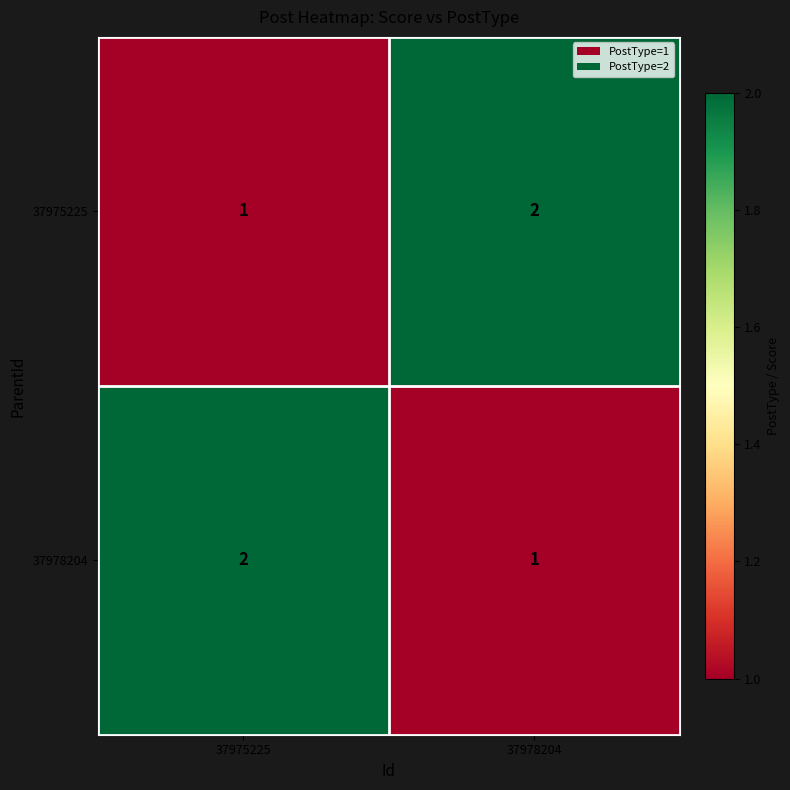

What is the greatest value displayed?

2